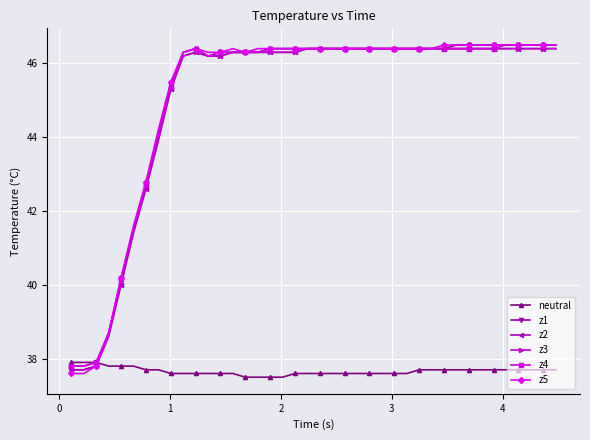

What is the maximum value shown in the chart?

46.5